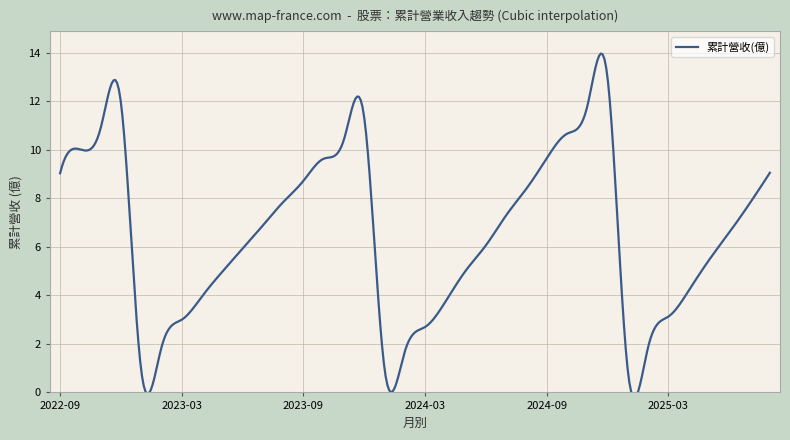

What is the value of the 20th point from the left?

3.7